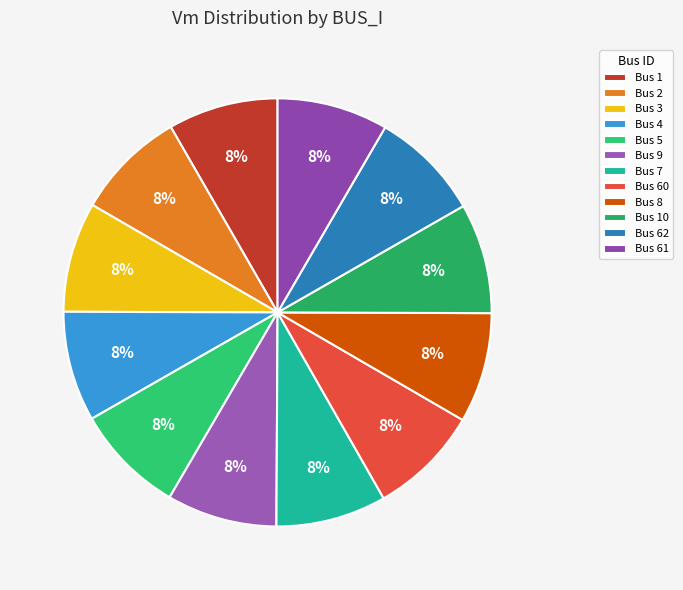

Count the number of slices in the pie.

12